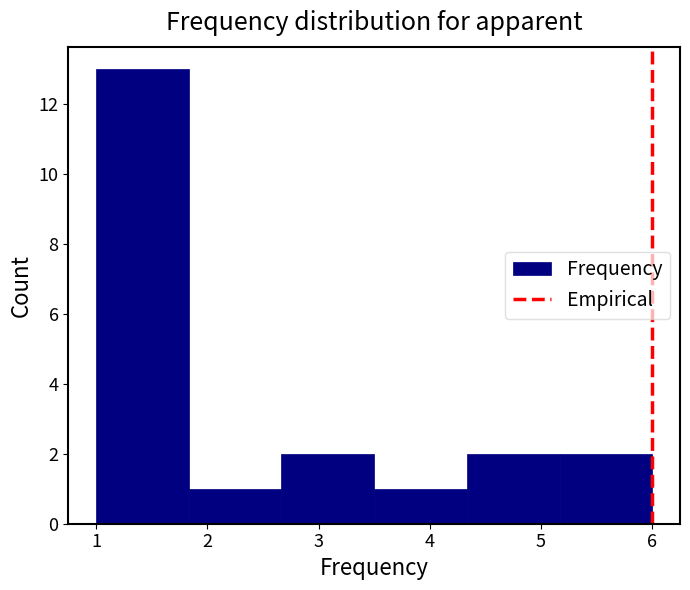

Reading left to right, list every bar in this chart as the range it spans on the x-axis followed by its height. Neither the bar edges nor the heights are printed on the chart, so give them approximately, as read against the axes.

1.0 to 1.8: 13
1.8 to 2.7: 1
2.7 to 3.5: 2
3.5 to 4.3: 1
4.3 to 5.2: 2
5.2 to 6.0: 2